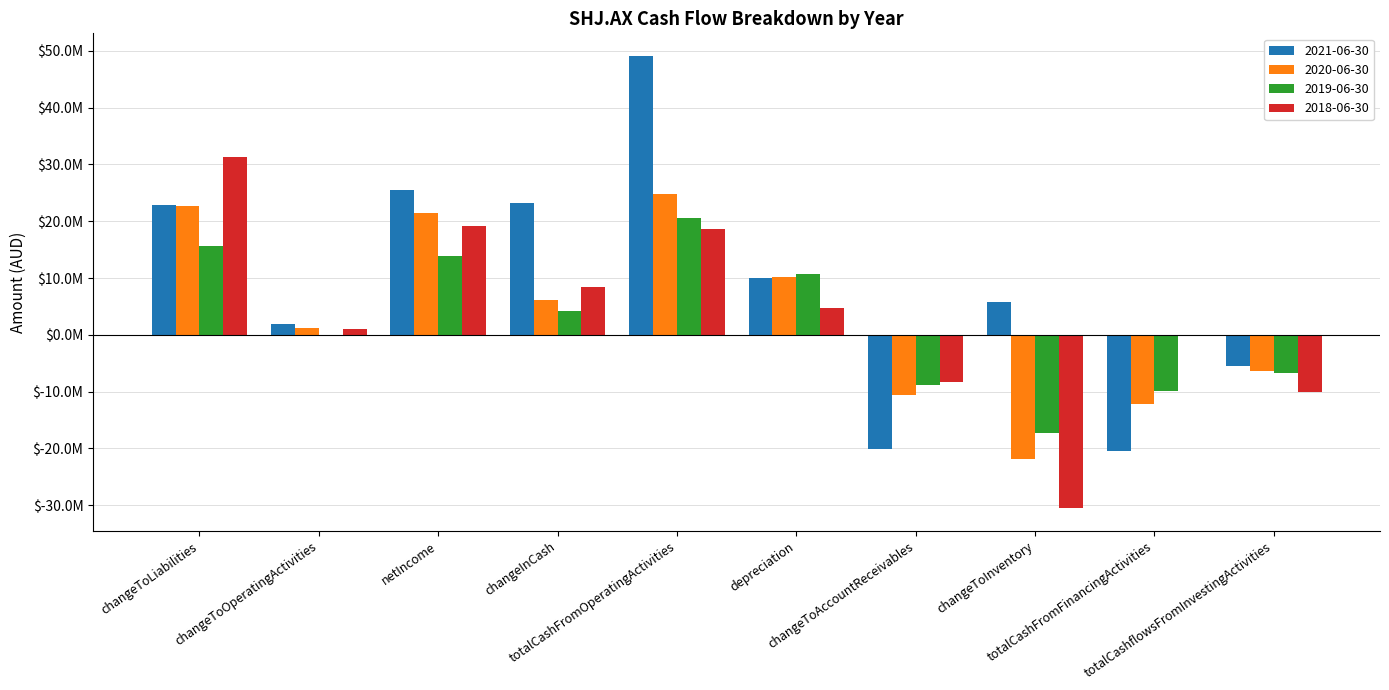

What is the total value across all series at changeToLiabilities?

92417000